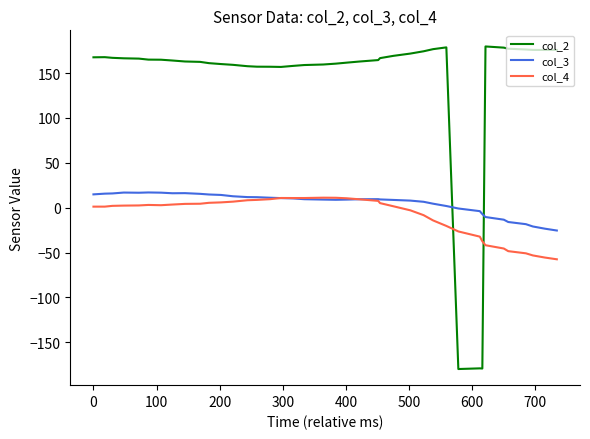

What is the average value of the col_2 series?

140.7